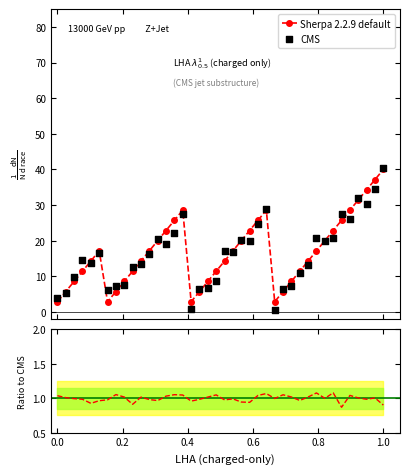

Which series has the largest total across all categories?

Sherpa 2.2.9 default